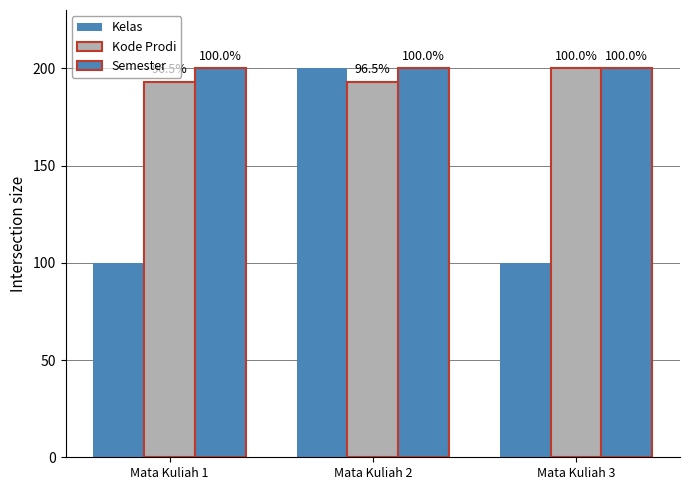

Which series changed the most between Mata Kuliah 1 and Mata Kuliah 2?

Kelas